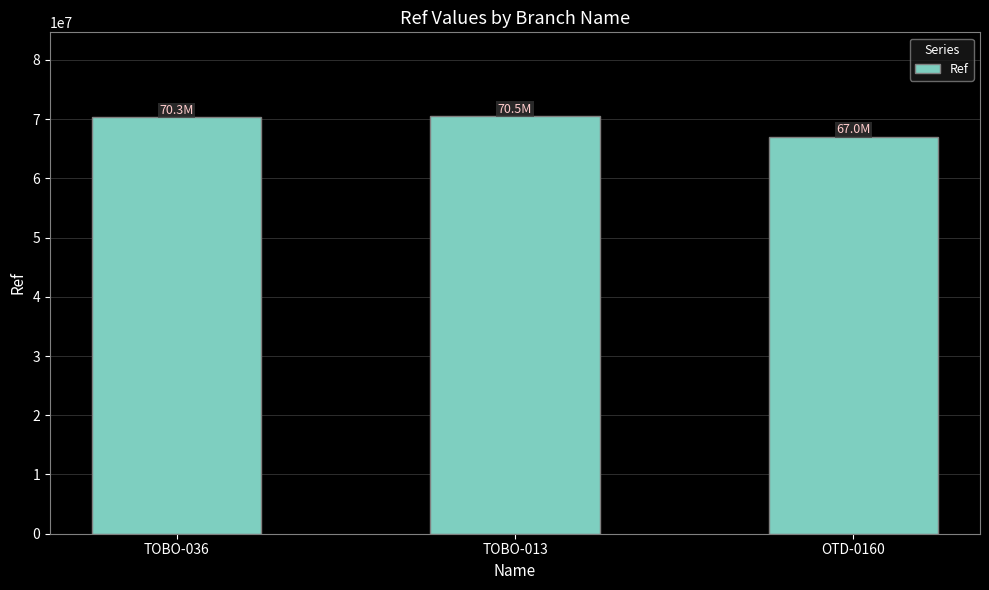

What is the label of the 1st bar from the left?

TOBO-036